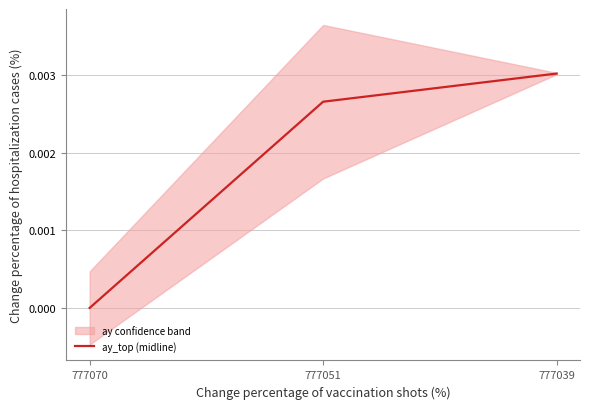

How many data points does each series have?

3